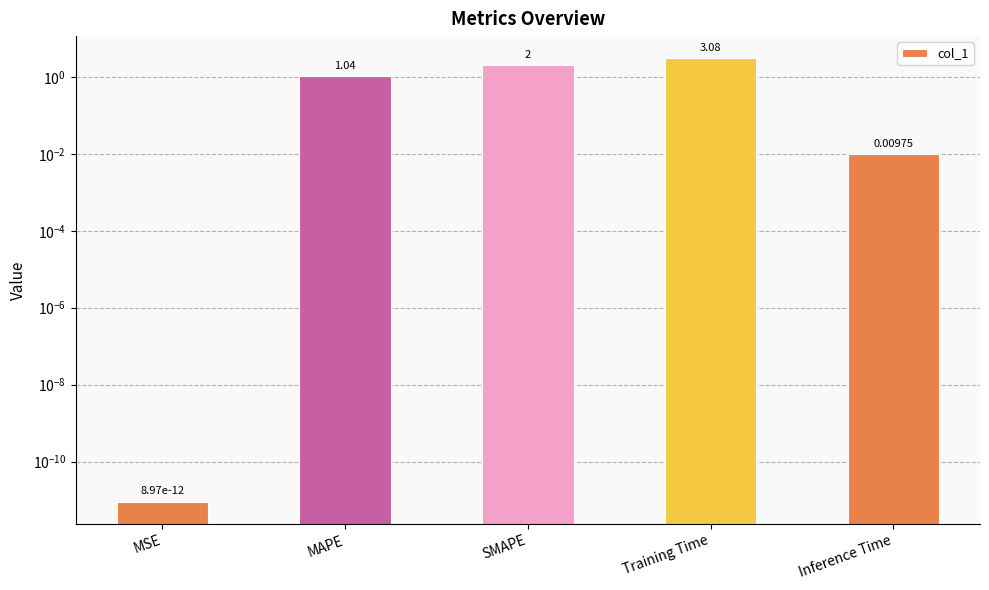

How many values are below 1?

2